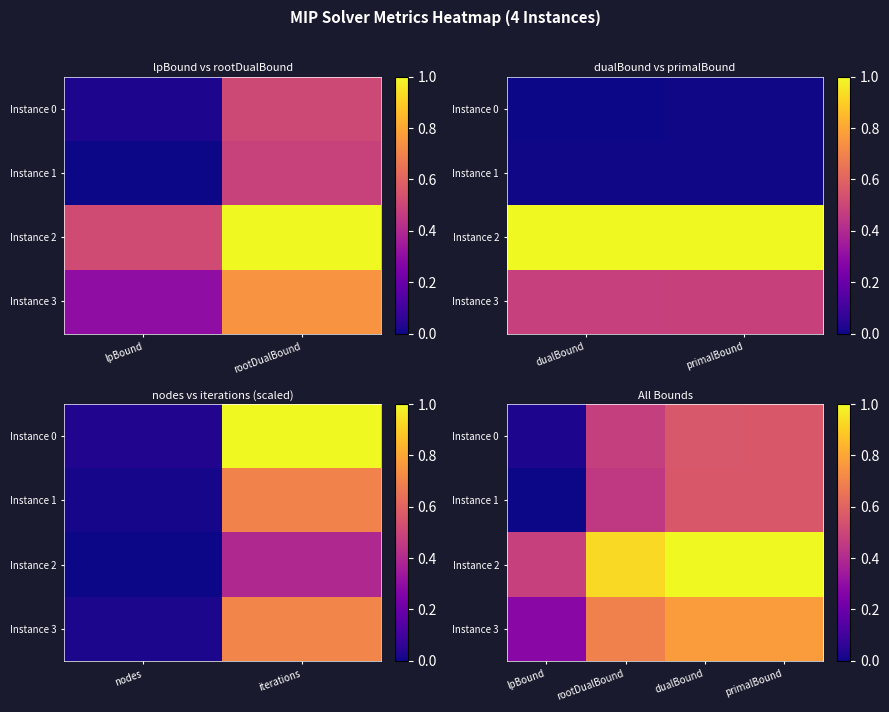

True or false: Instance 2 has a value of 1.4 at dualBound.

False